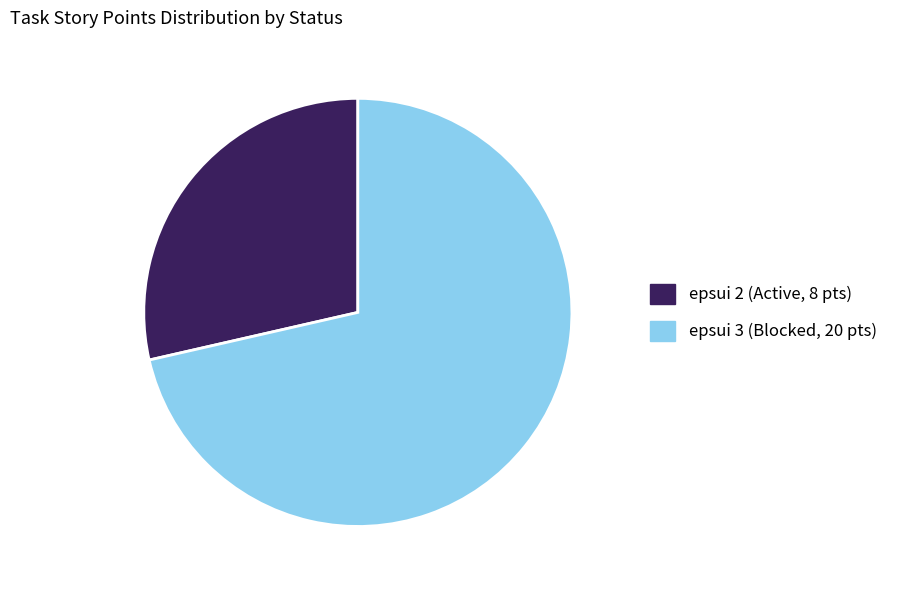

The epsui 2 slice represents 29% of the pie. True or false?

True